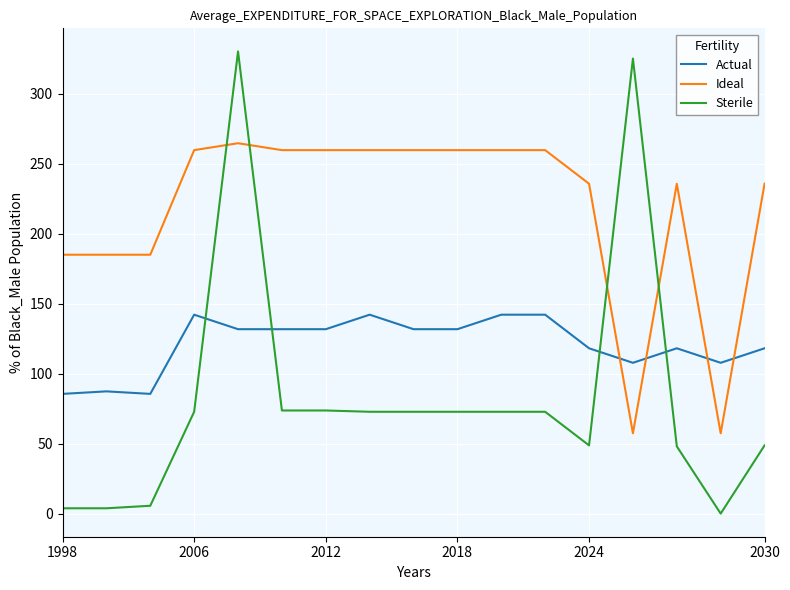

What is the average value of the Sterile series?

82.2